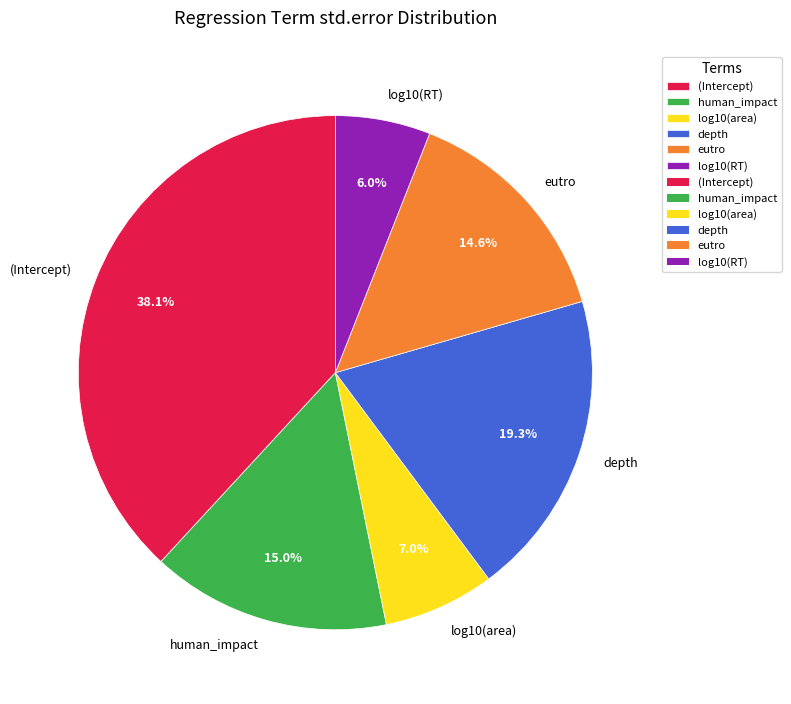

Which slice is the largest?

(Intercept)